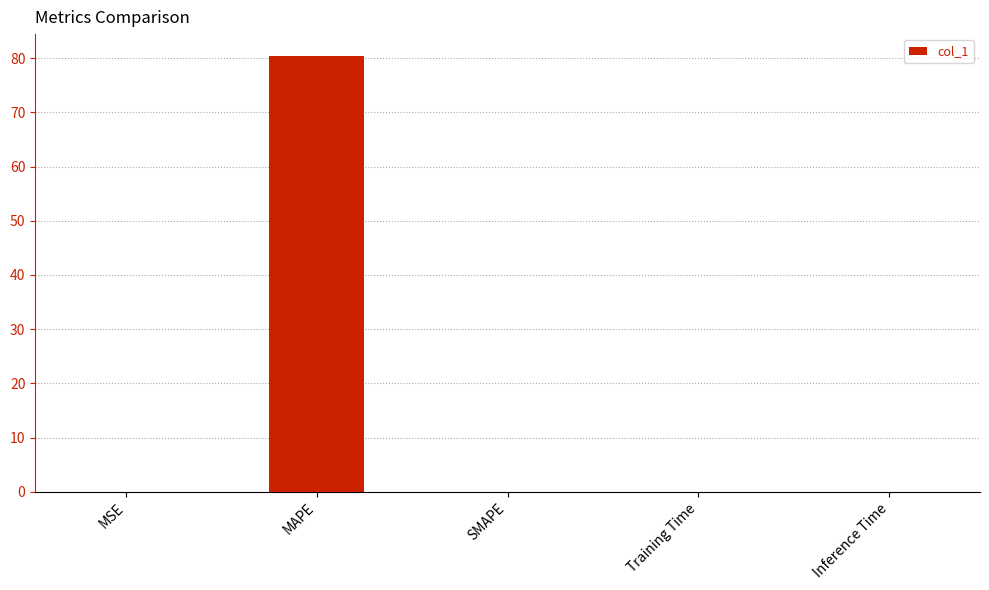

True or false: the data shows -40.0 at SMAPE.

False